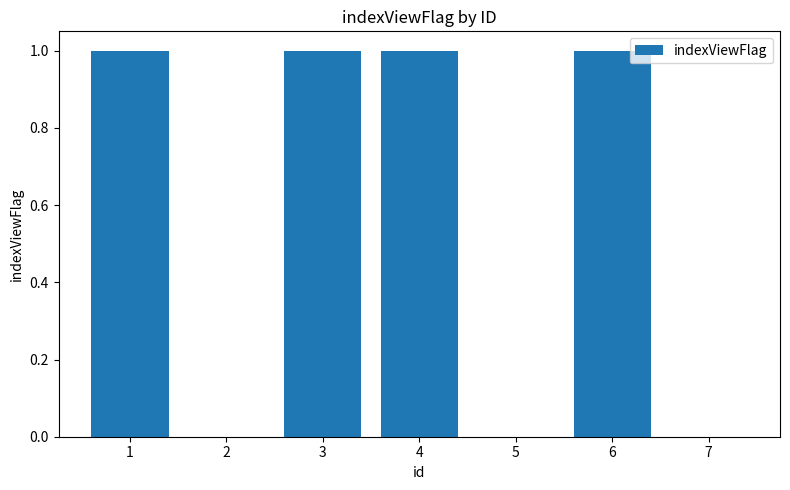

Are the bars grouped side by side (vs. stacked)?

No